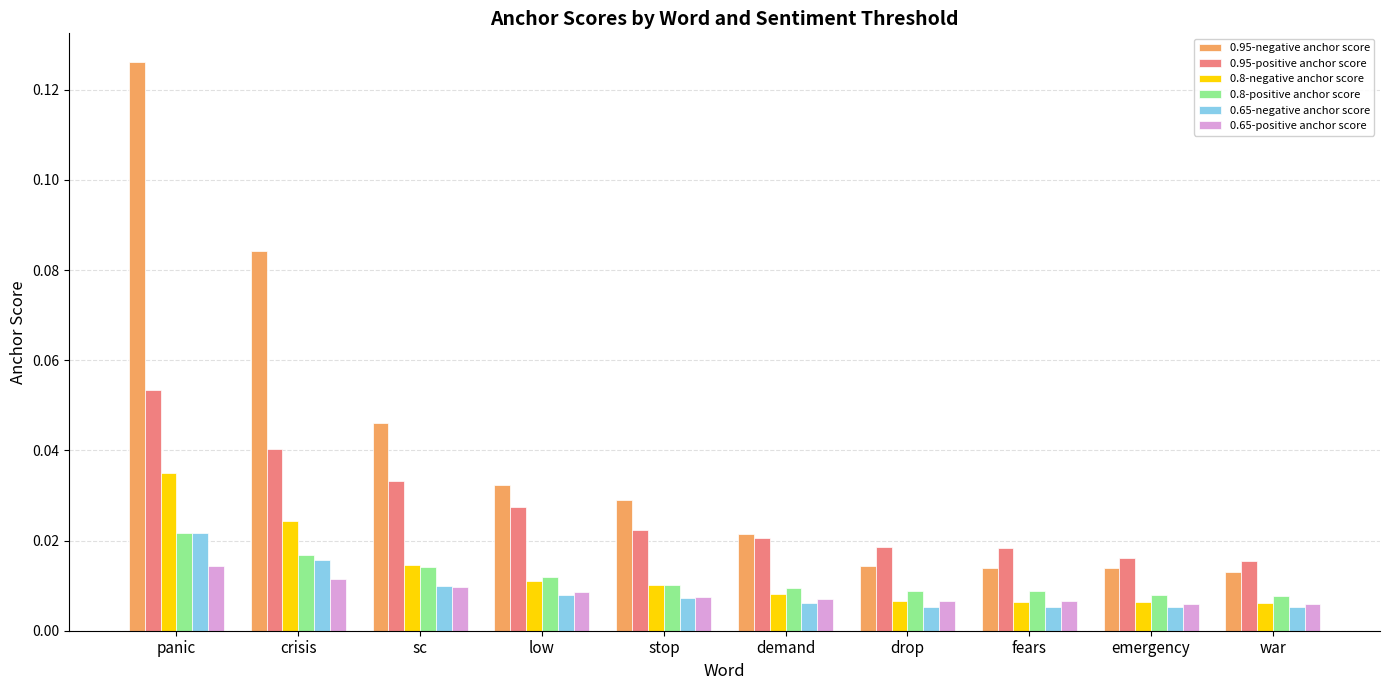

At which category is the sum across all series the highest?

panic